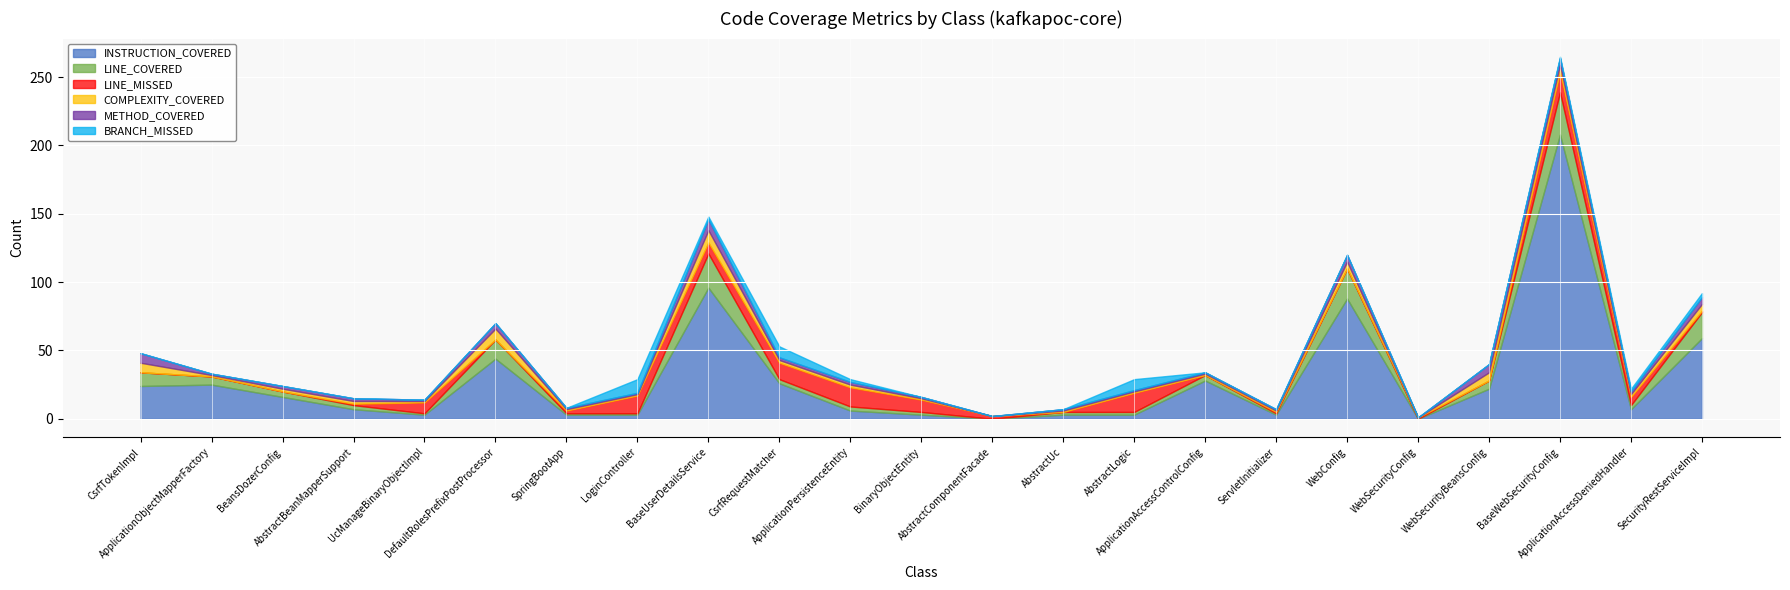

How many interior local peaks does the METHOD_COVERED series have?

4